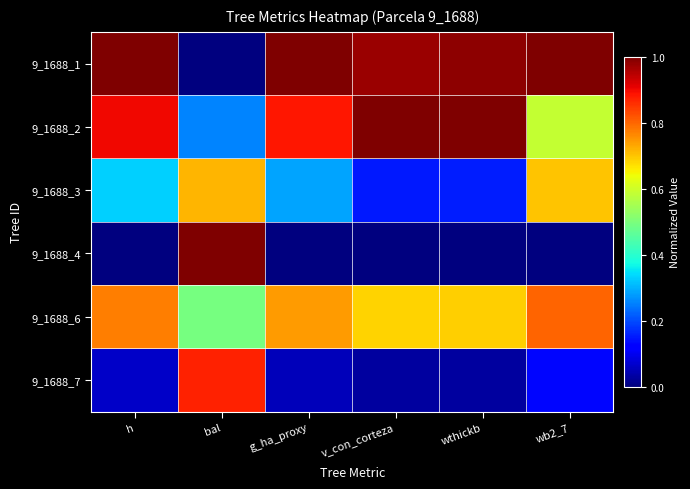

Reading right to left, extract all data points from this chart.

9_1688_1: wb2_7=1.0	wthickb=1.0	v_con_corteza=1.0	g_ha_proxy=1.0	bal=0.0	h=1.0
9_1688_2: wb2_7=0.6	wthickb=1.0	v_con_corteza=1.0	g_ha_proxy=0.9	bal=0.3	h=0.9
9_1688_3: wb2_7=0.7	wthickb=0.2	v_con_corteza=0.1	g_ha_proxy=0.3	bal=0.7	h=0.3
9_1688_4: wb2_7=0.0	wthickb=0.0	v_con_corteza=0.0	g_ha_proxy=0.0	bal=1.0	h=0.0
9_1688_6: wb2_7=0.8	wthickb=0.7	v_con_corteza=0.7	g_ha_proxy=0.7	bal=0.5	h=0.8
9_1688_7: wb2_7=0.1	wthickb=0.0	v_con_corteza=0.0	g_ha_proxy=0.1	bal=0.9	h=0.1